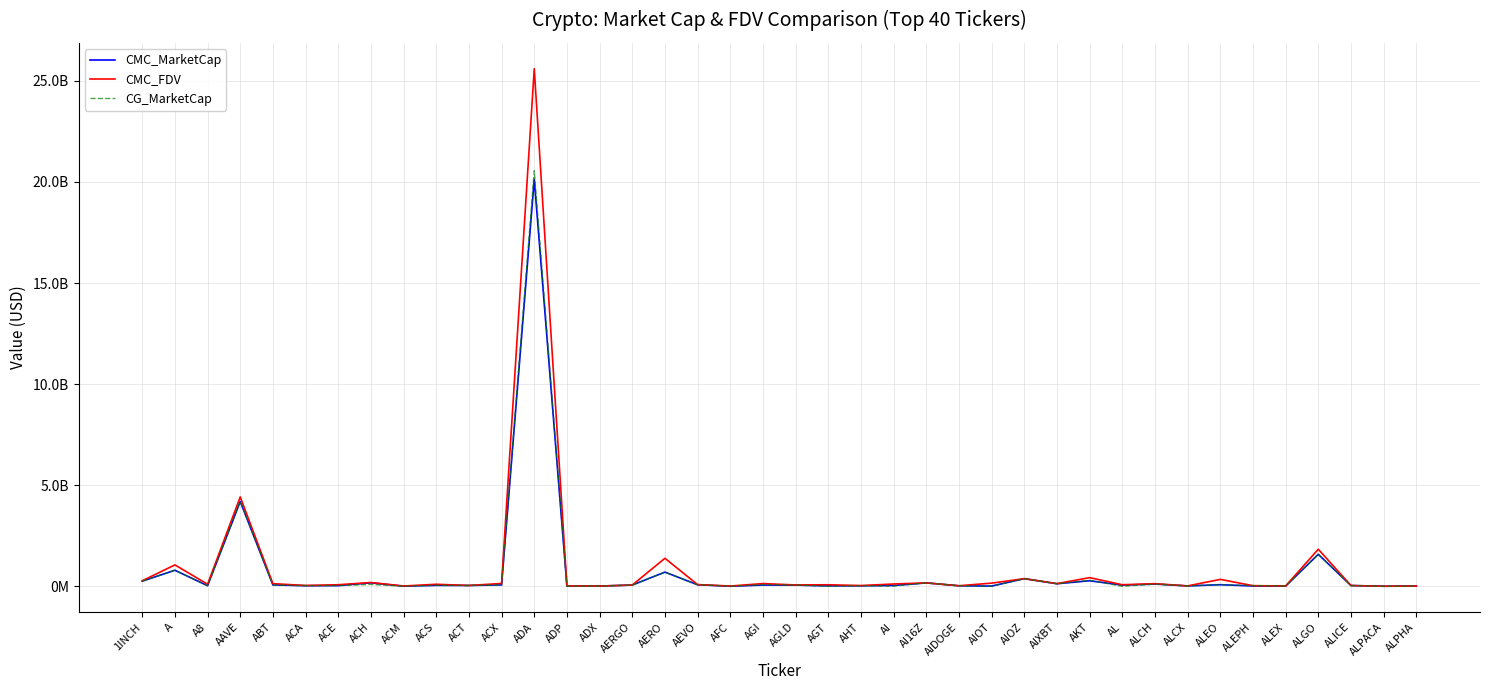

What are all the series names shown in the legend?

CMC_MarketCap, CMC_FDV, CG_MarketCap